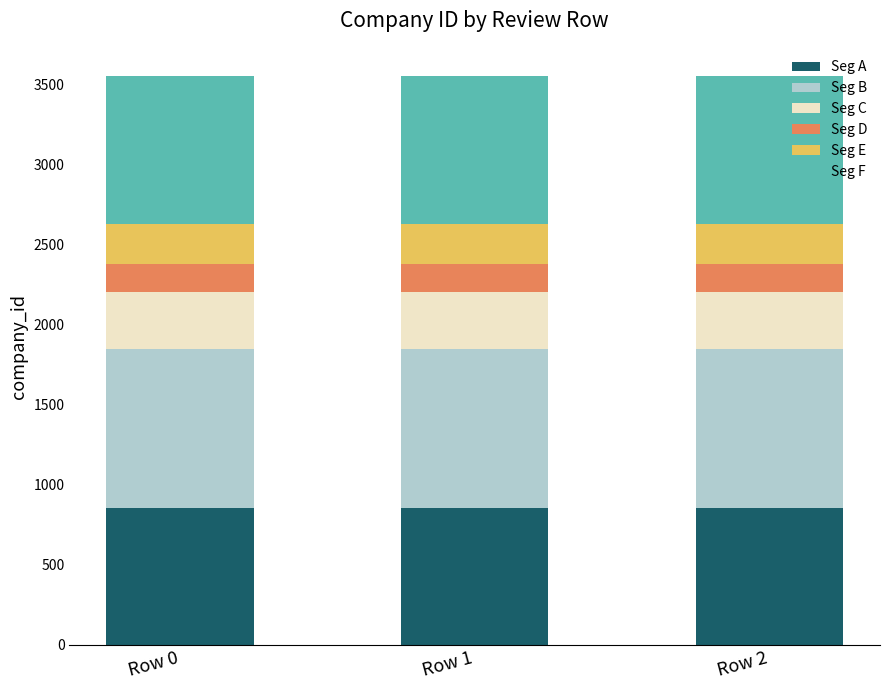

What is the average value of the Seg A series?

852.2